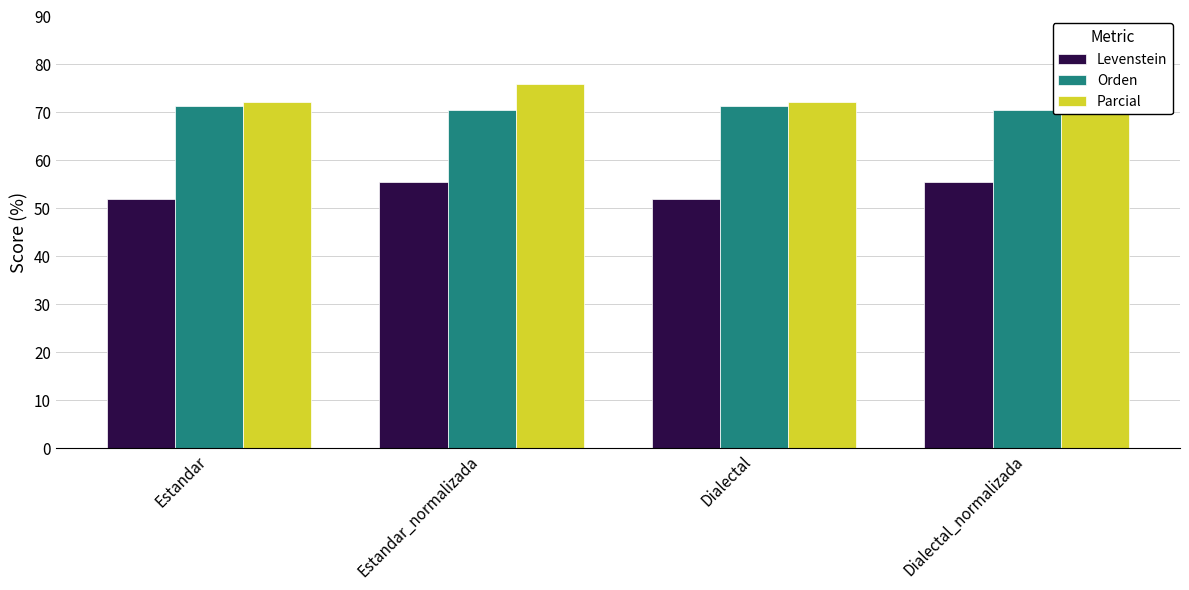

What is the label of the 2nd bar from the right?

Dialectal